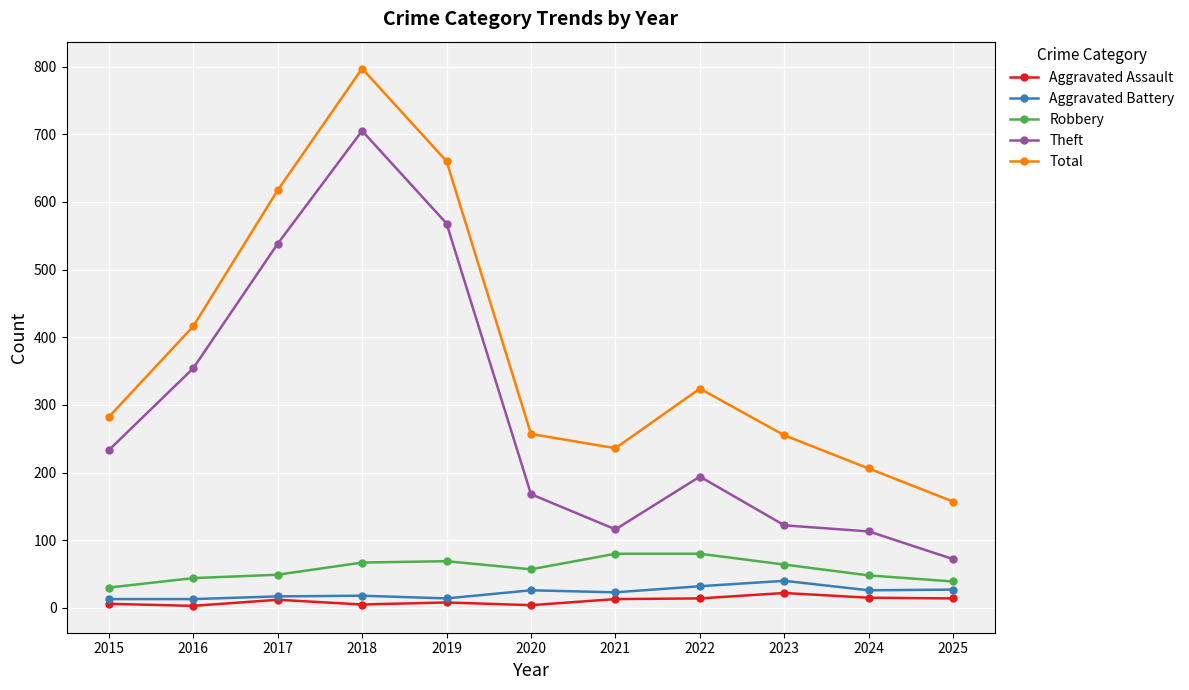

At which category does Theft reach its first local peak?

2018